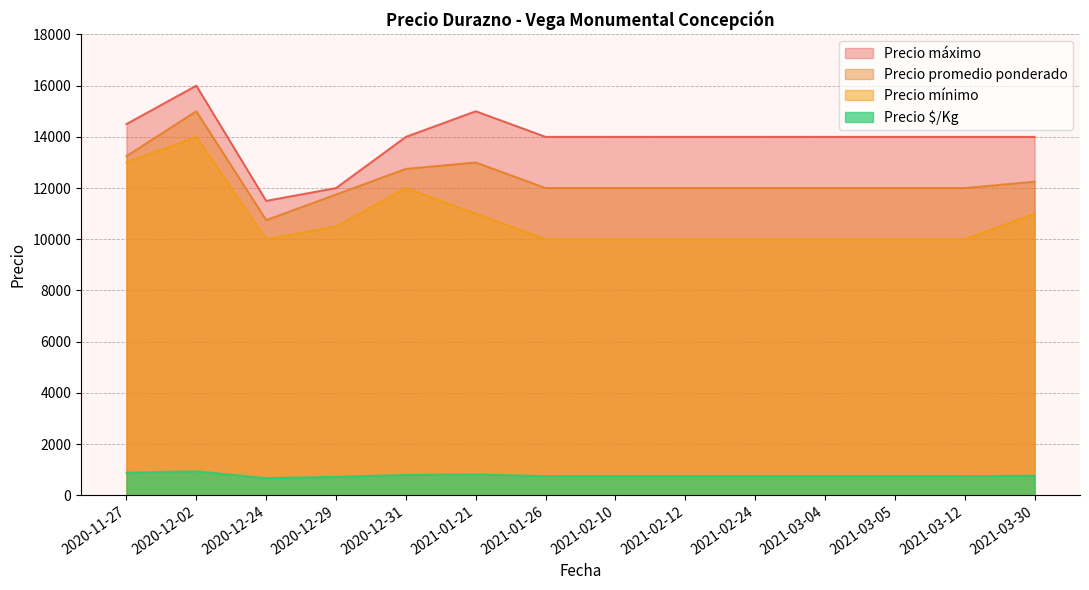

Read the Precio mínimo value at 2021-02-10, to the nearest 10.

10000